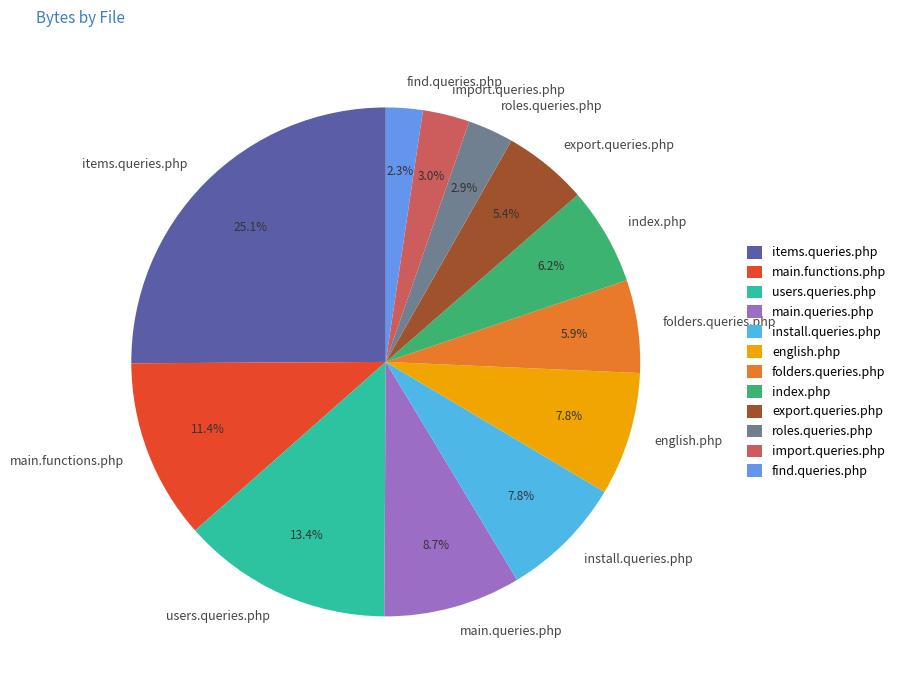

Which slice is the largest?

items.queries.php